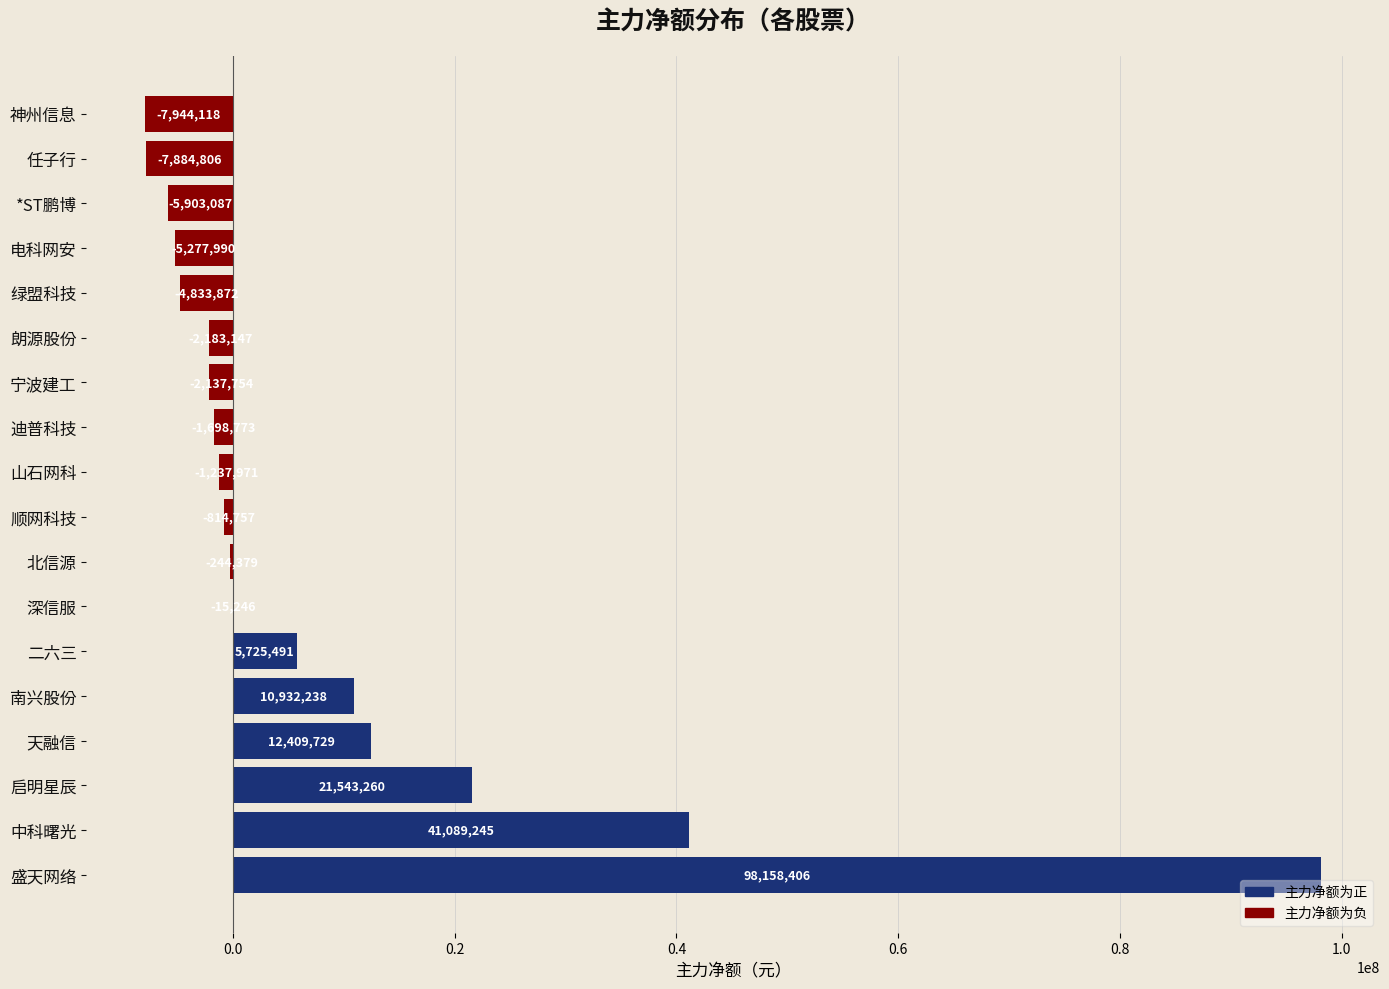

What is the maximum value shown in the chart?

98158406